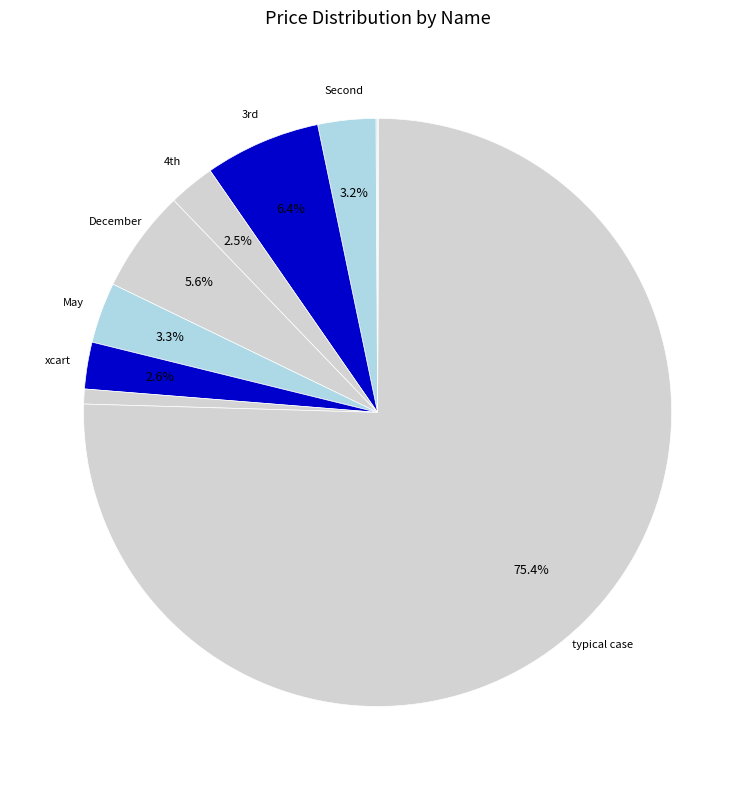

What is the largest slice in the pie chart?

typical case